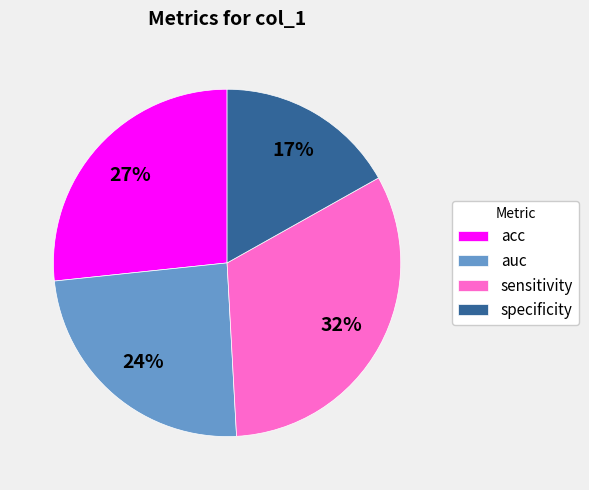

Is the sum of auc and specificity greater than half?

No